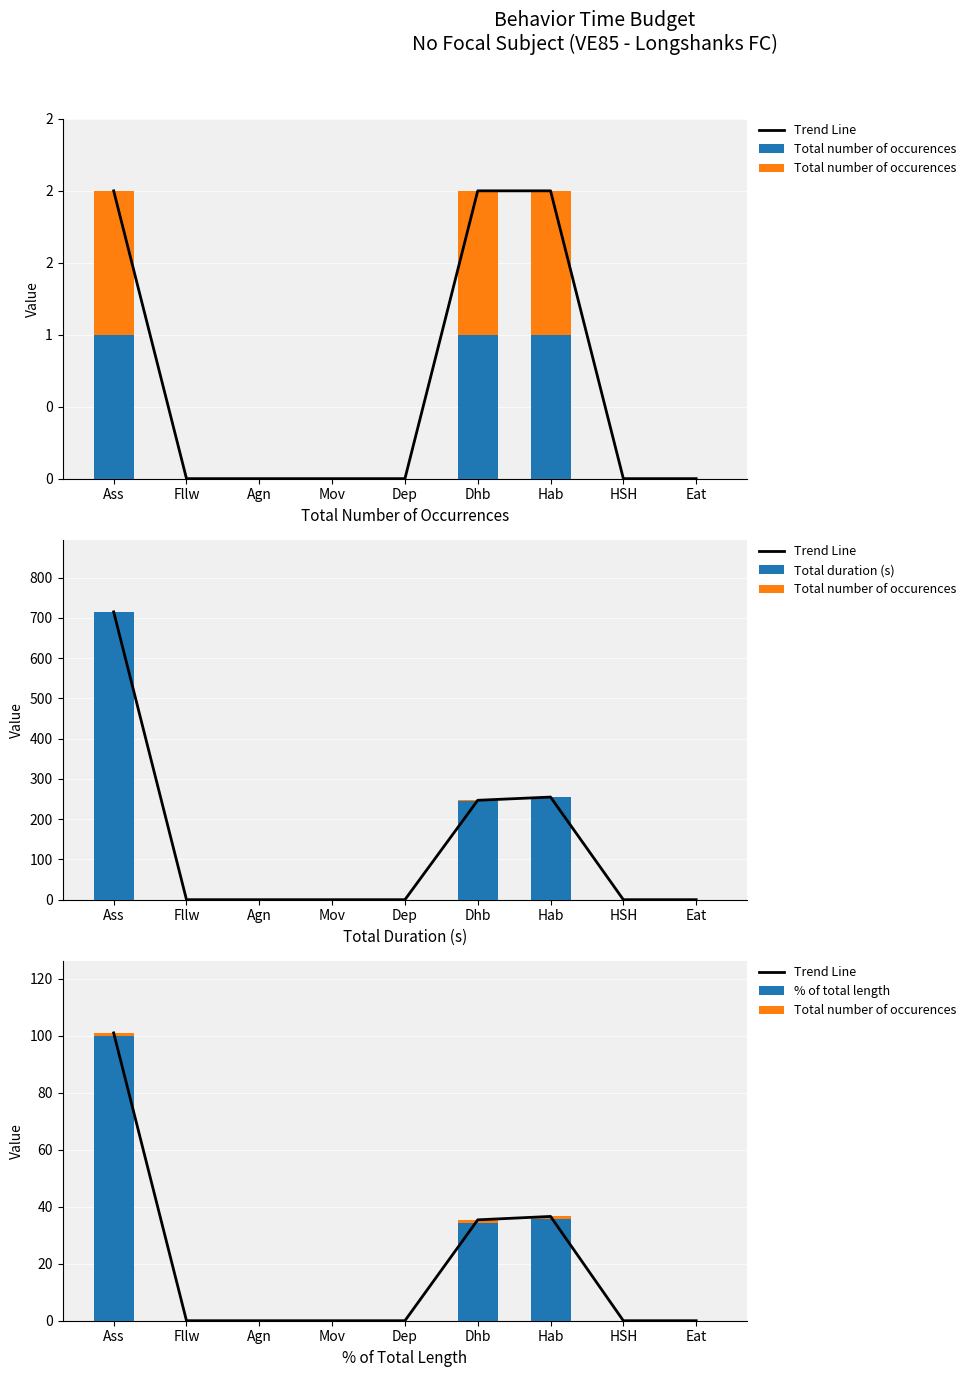

How many distinct data groups are displayed?

4